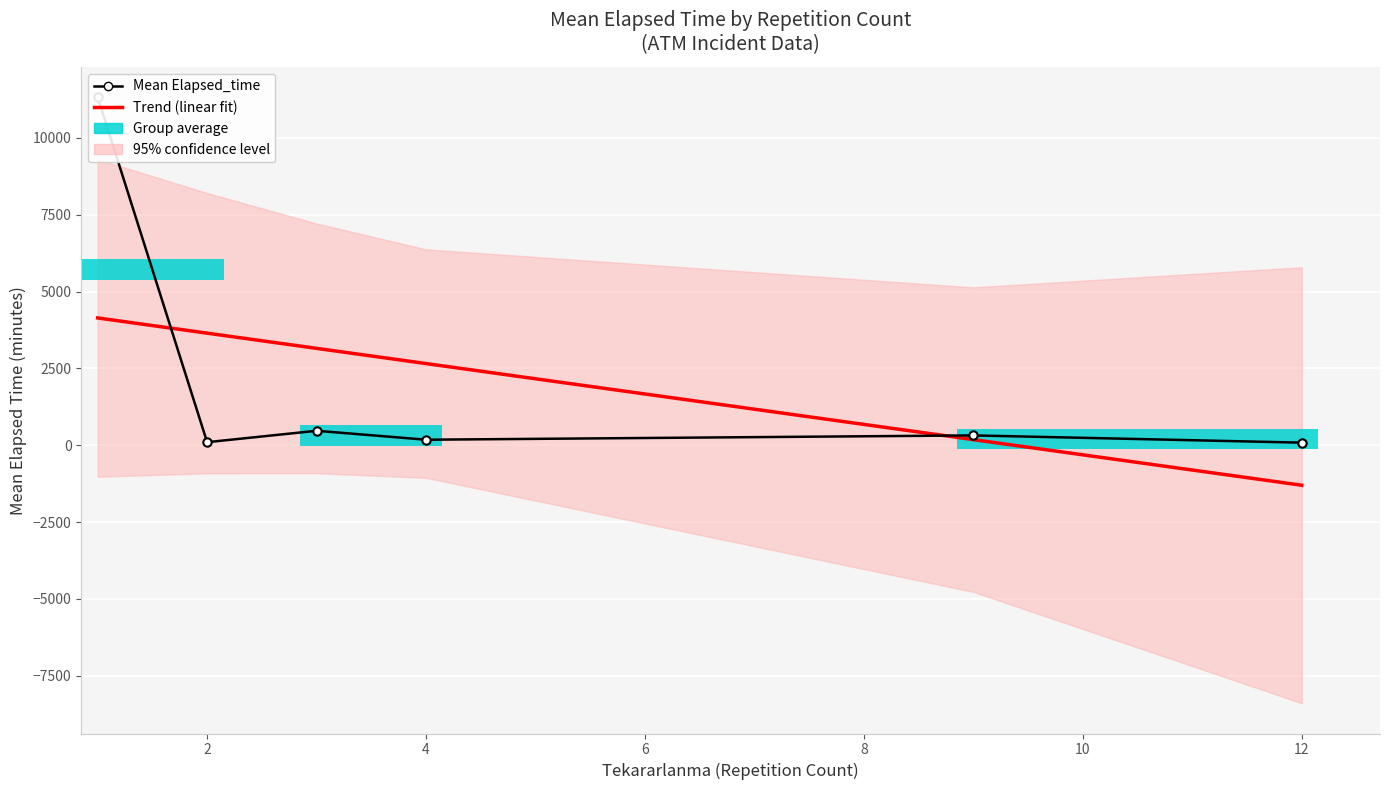

How many values in Trend (linear fit) are above zero?

5